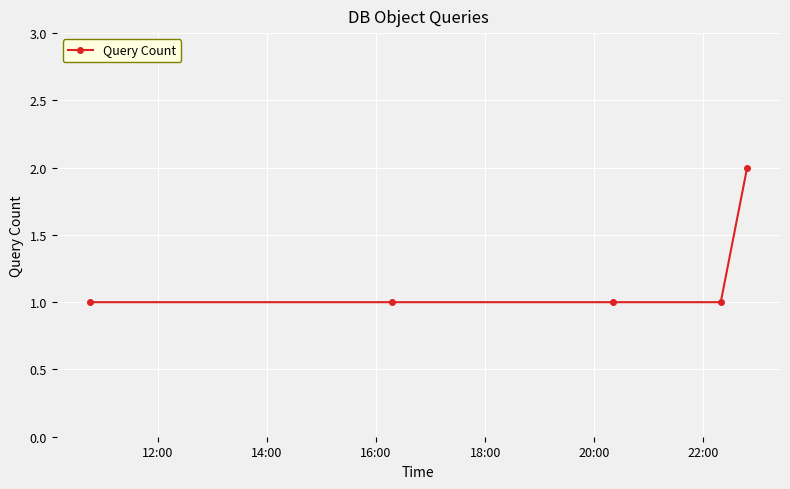

Reading left to right, transcribe all the data shown in this chart.

1	1	1	1	2